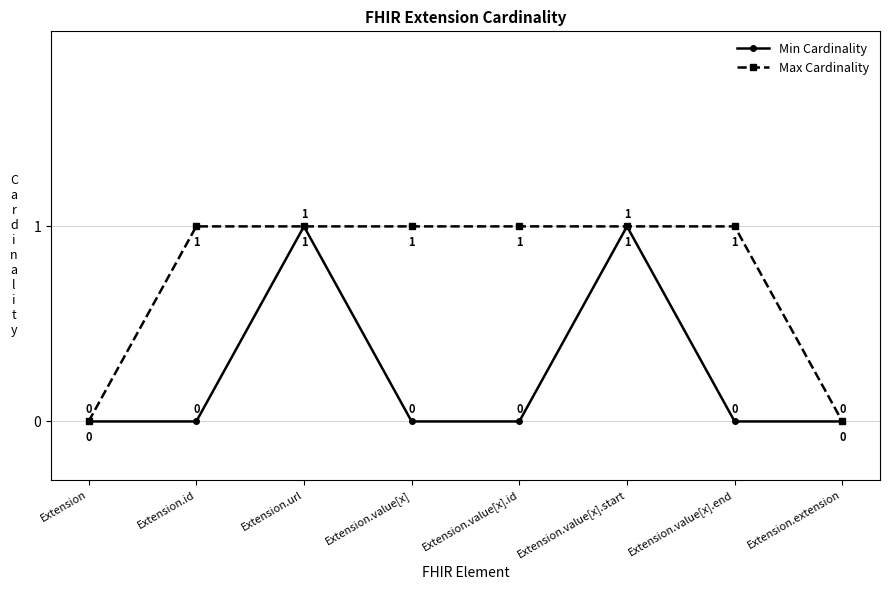

Does the chart display data point markers on the line(s)?

Yes